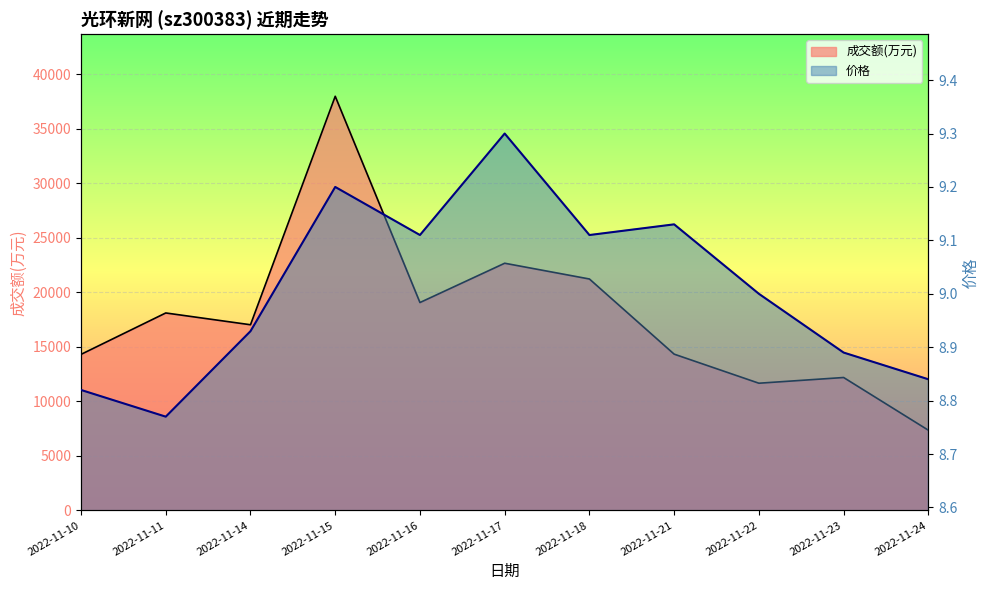

How many lines are shown in the chart?

2